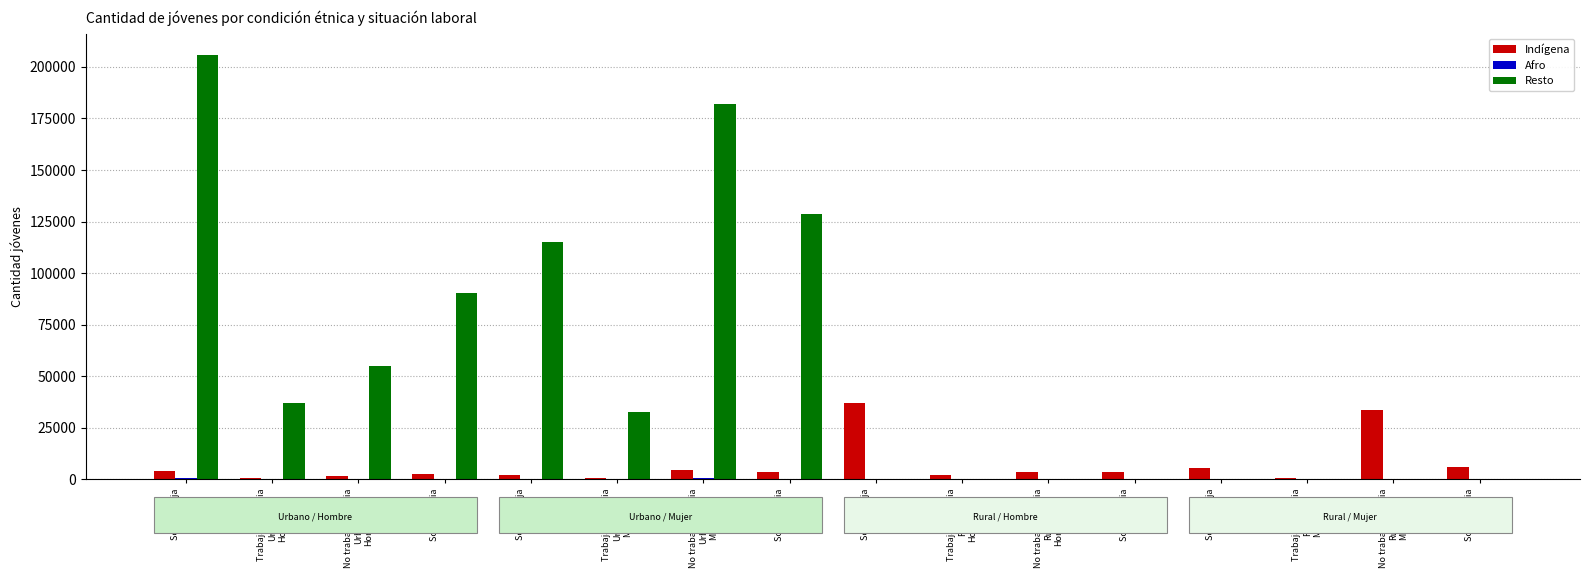

Between Trabaja y estudia
Rural
Hombre and No trabaja/estudia
Rural
Mujer, which series saw the biggest shift?

Indígena